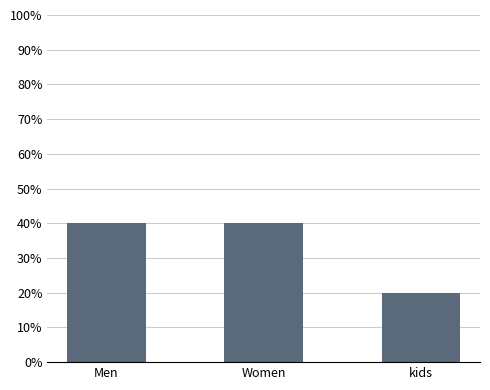

At which category does the chart reach its minimum across all series?

kids